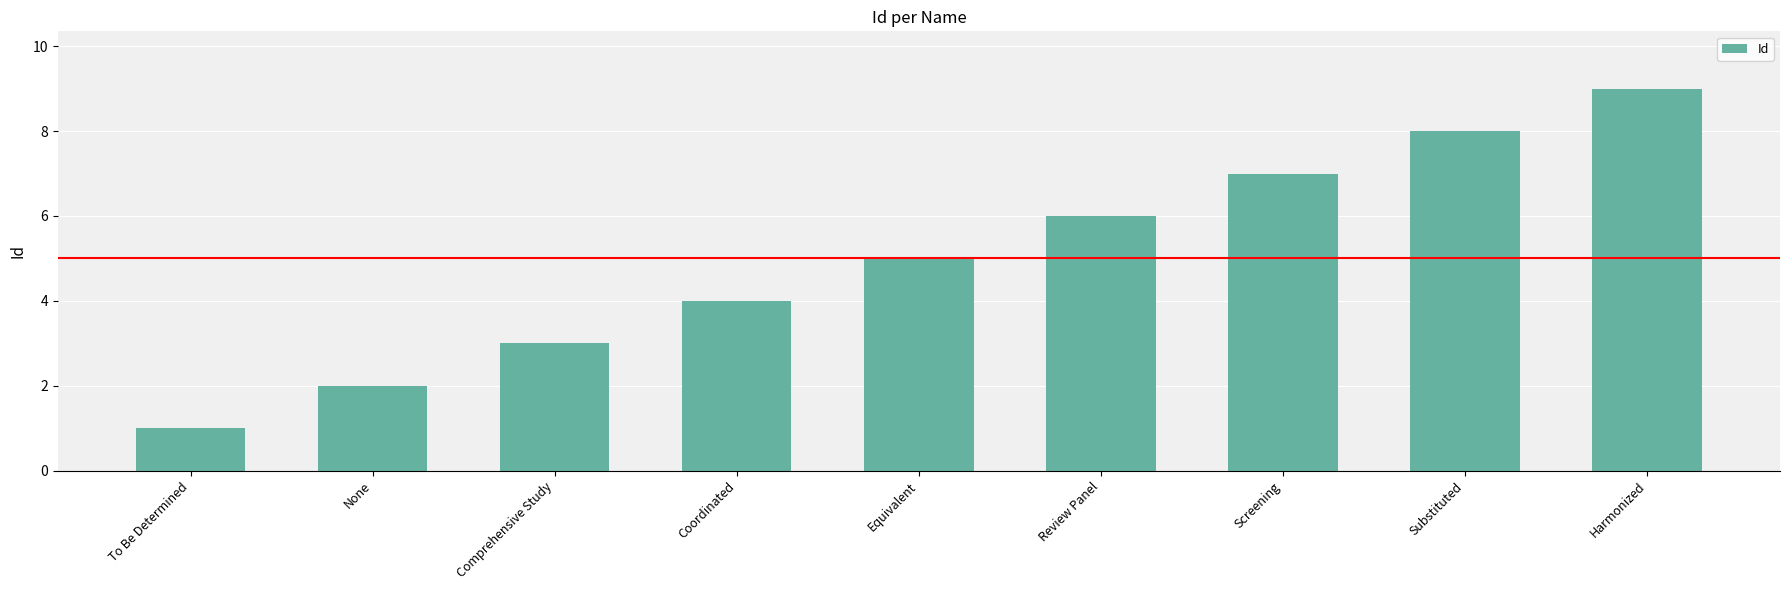

How many values are below 5?

4